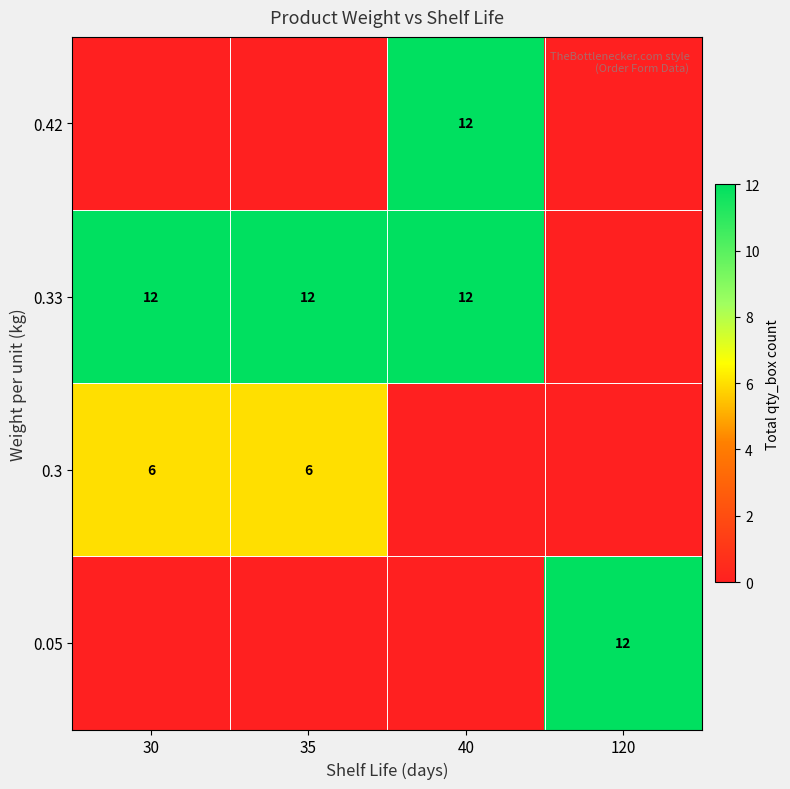

Which has a higher value, 30 or 120?

120